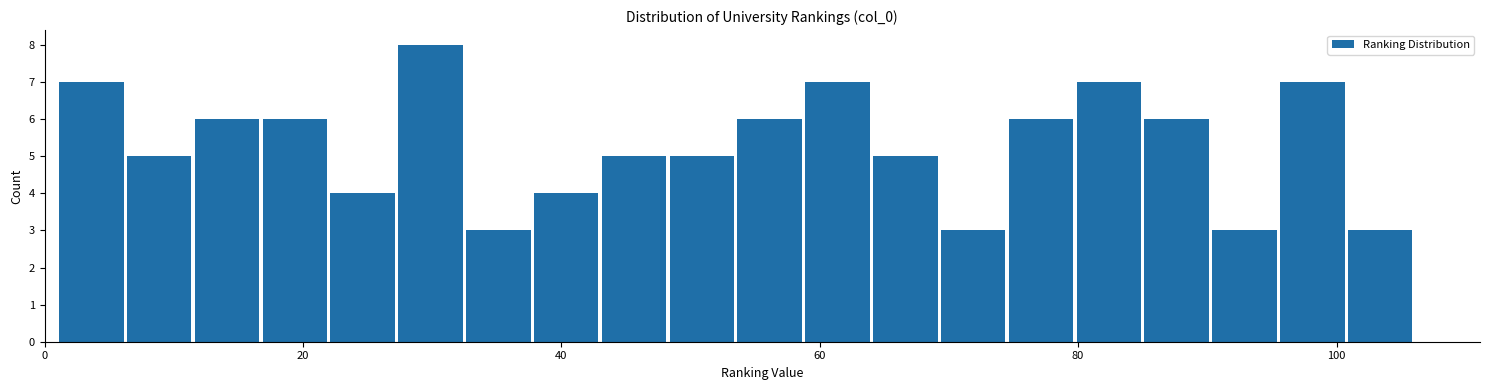

Read against the x-axis, roughly where is the centre of the tallest bar?

30